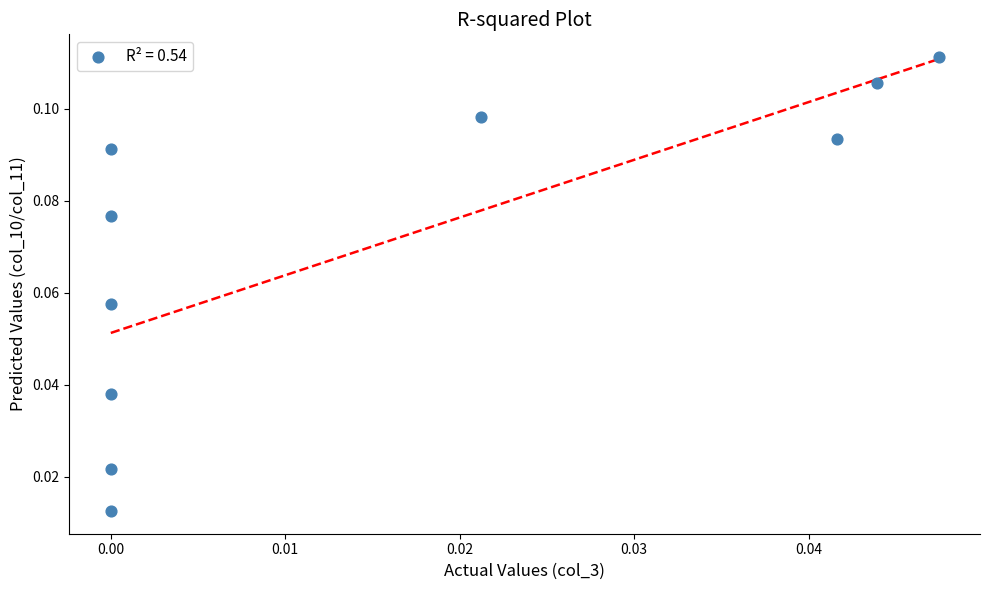

How many data points are displayed?

10